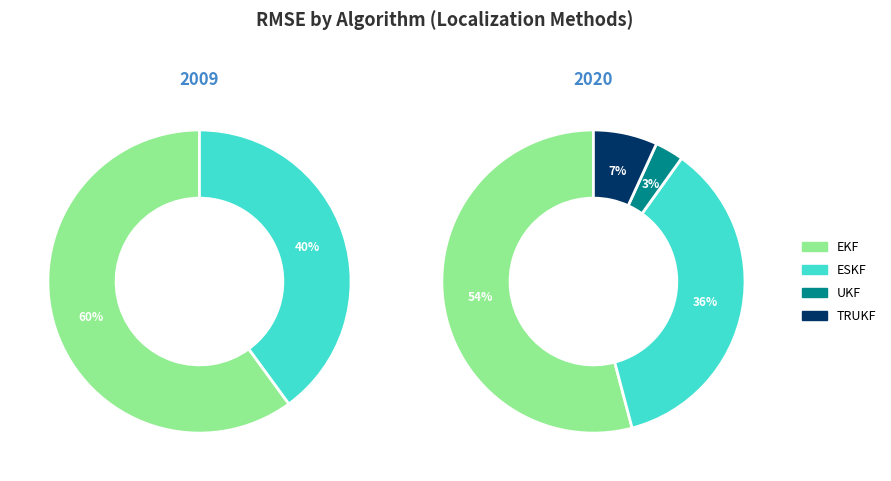

What is the change in value from EKF to ESKF?

-12.1